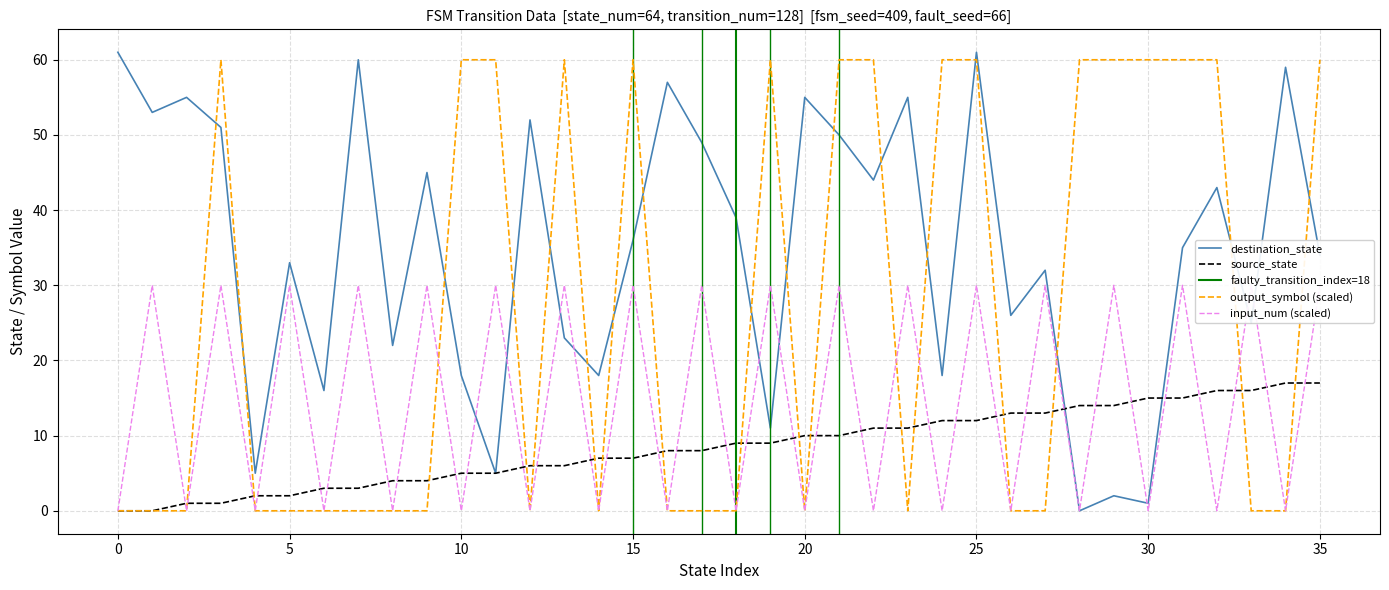

At how many categories does at least one series exceed 10?

35